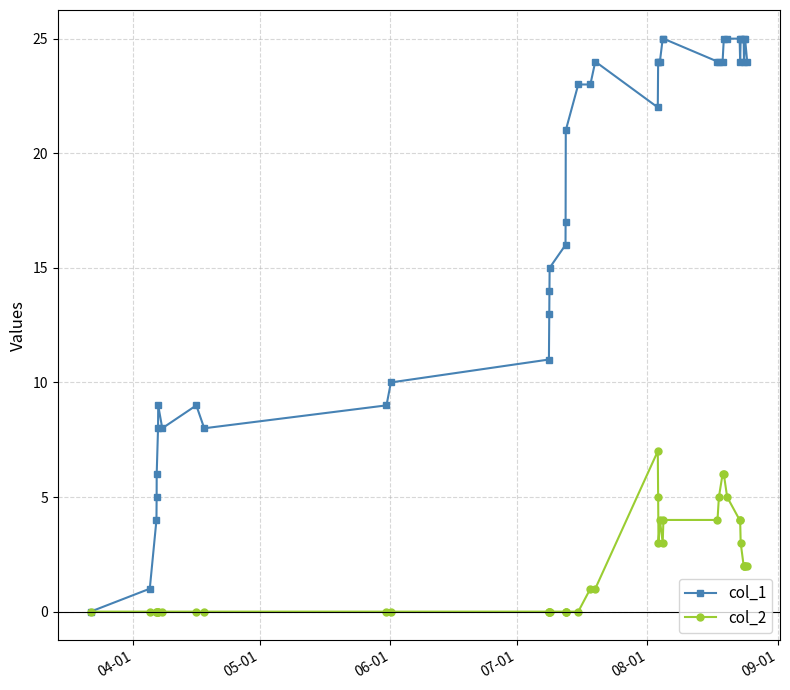

Rank the series by their maximum value, from lowest to highest.

col_2, col_1